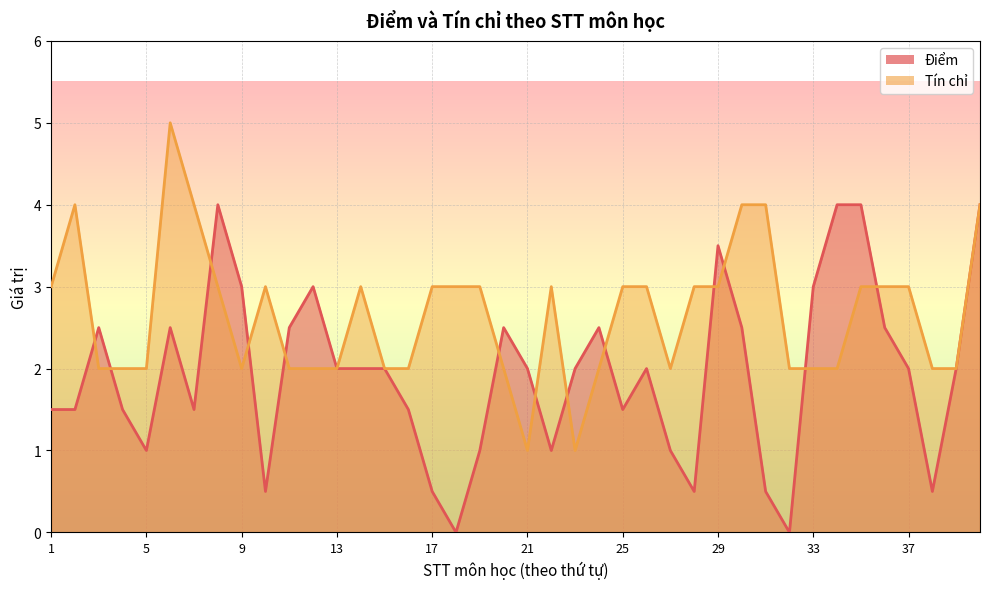

What is the average value of the Tín chỉ series?

2.6